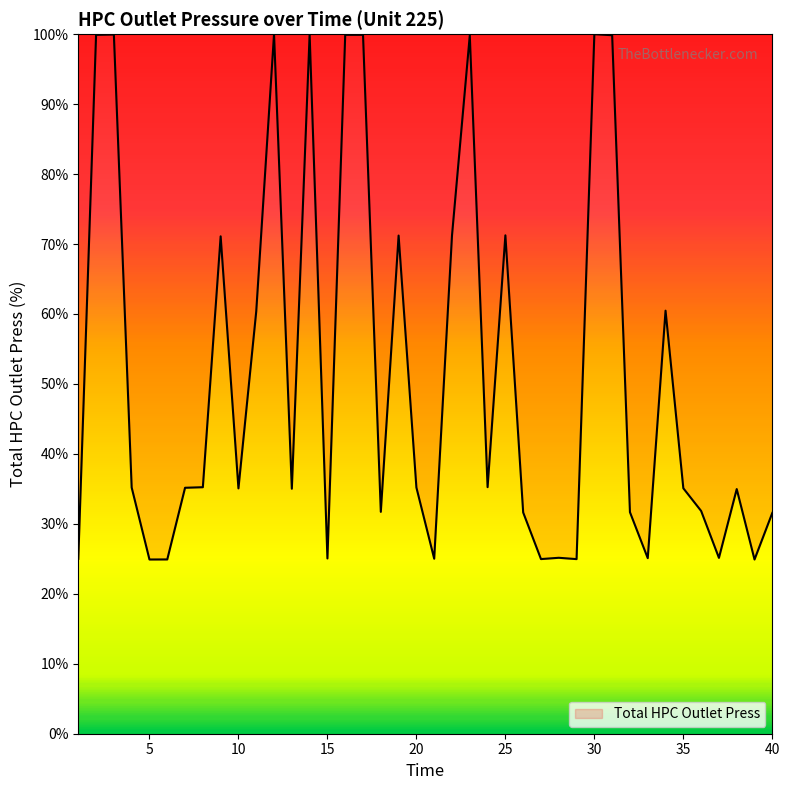

What is the smallest value displayed?

24.9